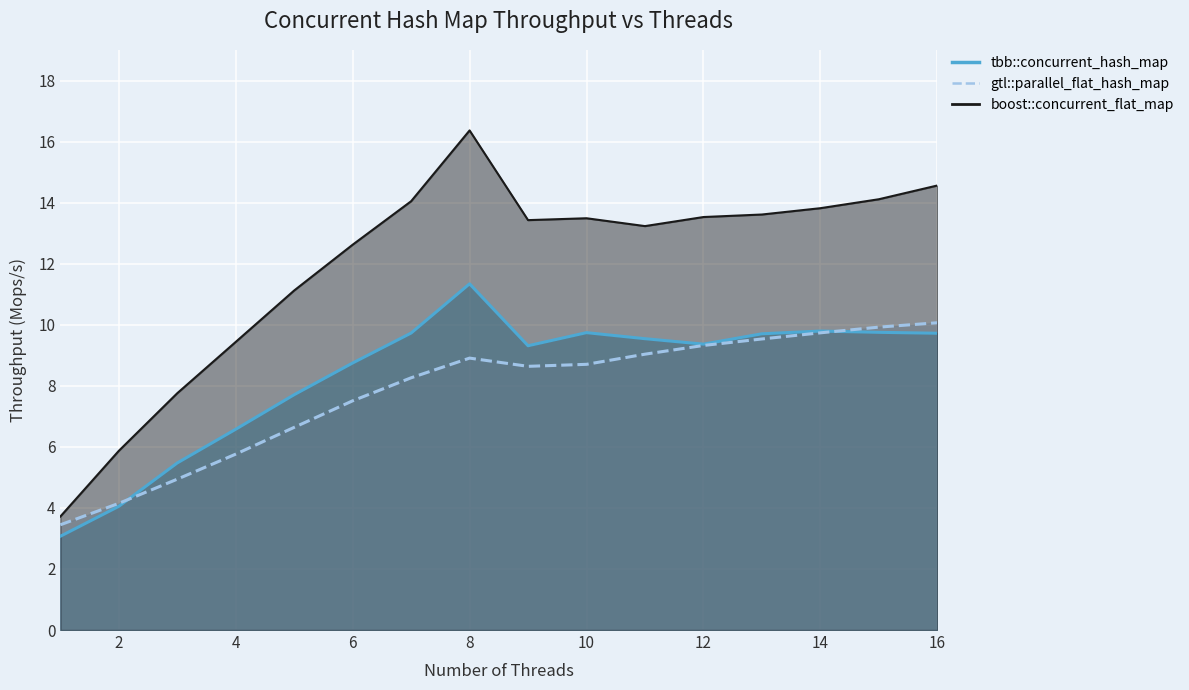

What is the difference between the highest and lowest values at 11?

4.2